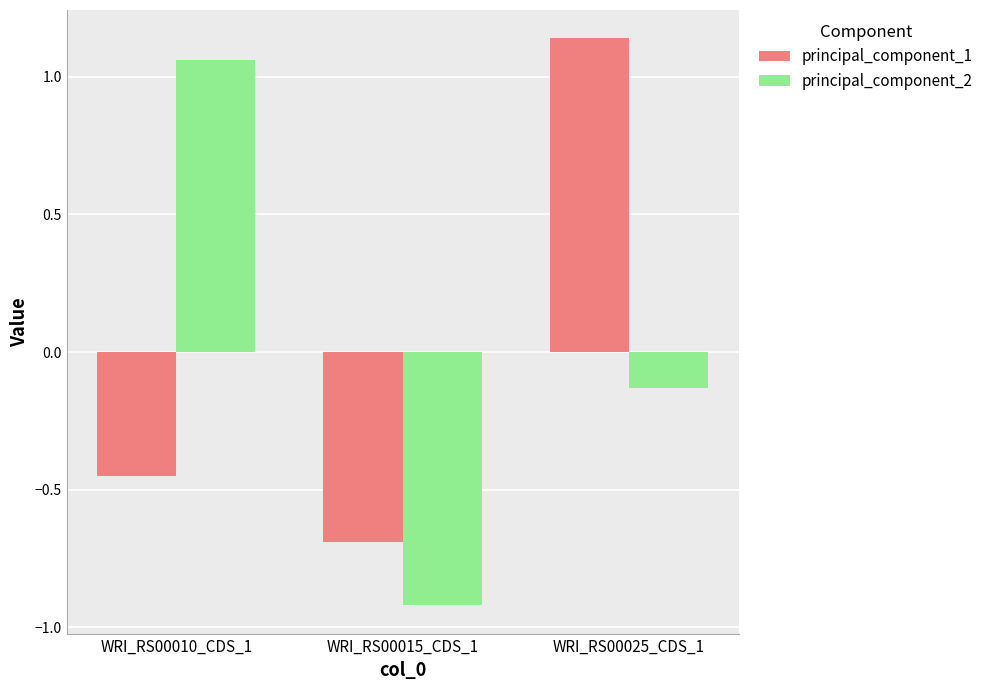

Count the number of data series in this chart.

2